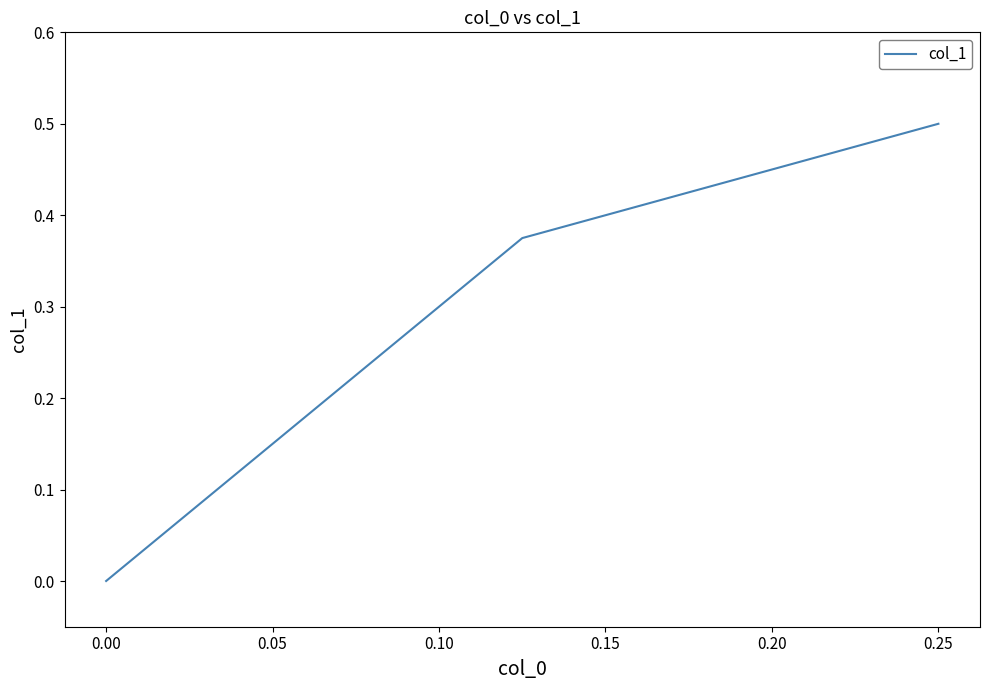

Count the number of categories in the chart.

3